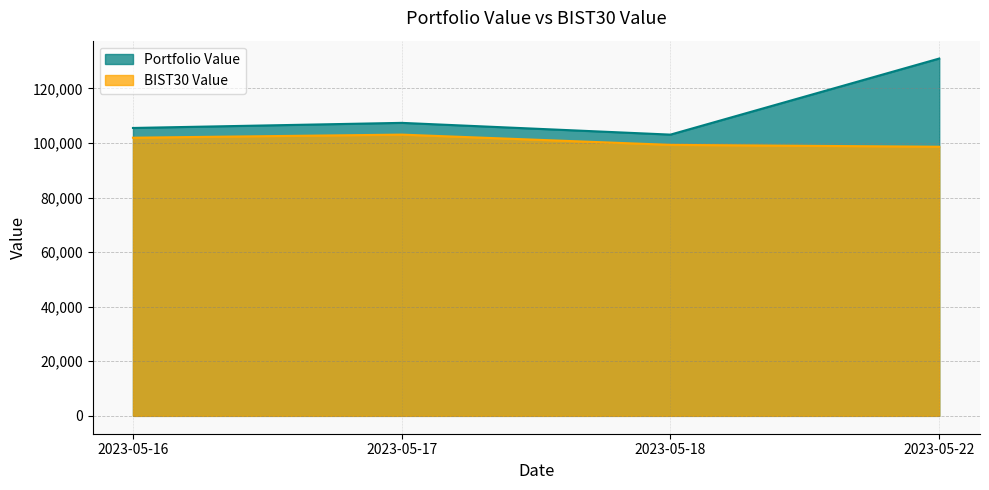

What is the total value across all series at 2023-05-18?

202374.3